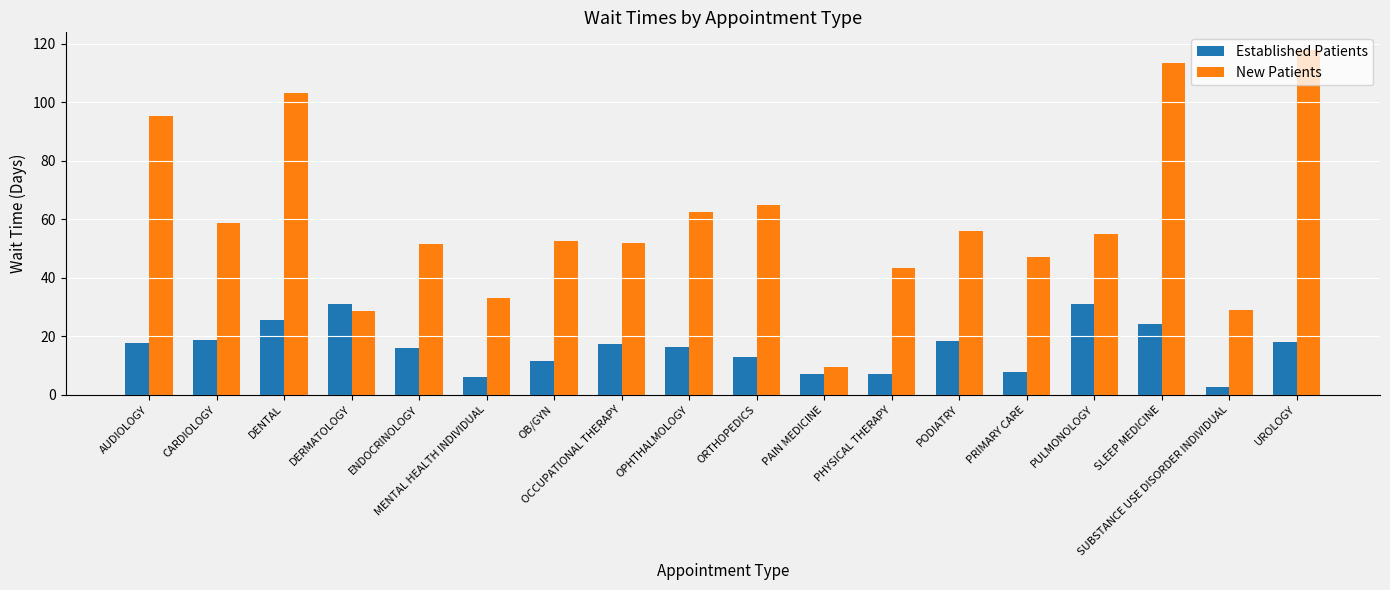

The Established Patients series shows 7.0 at PAIN MEDICINE. True or false?

True